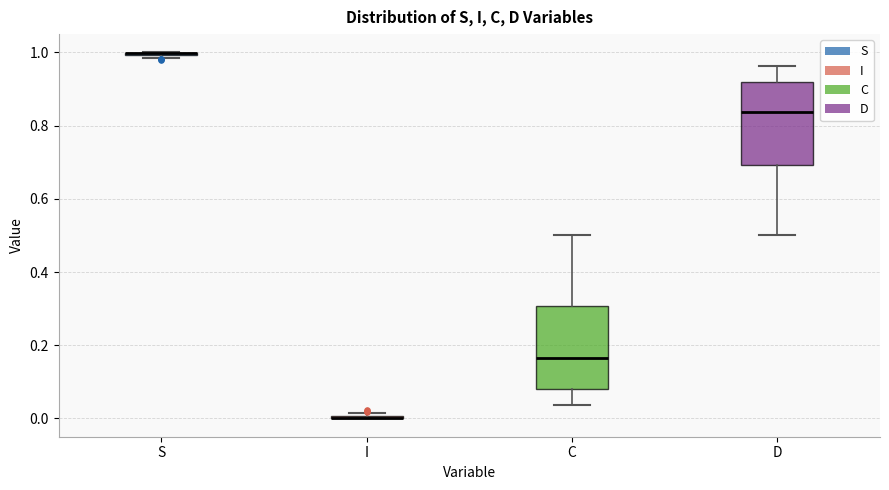

Where does the lower whisker of the box for C end on the y-axis? The values are not printed on the chart, so give them approximately, as read against the axis.

0.04